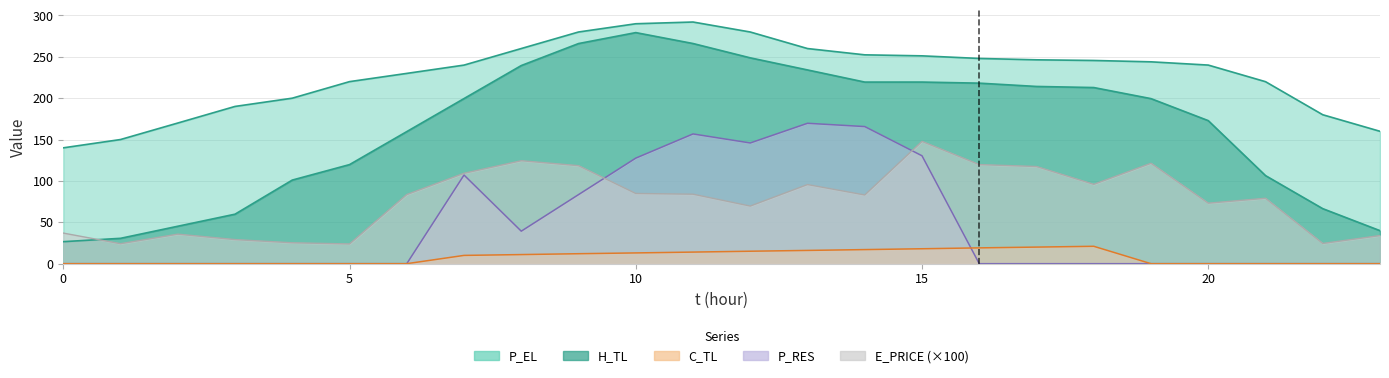

True or false: E_PRICE and C_TL cross at least once.

False